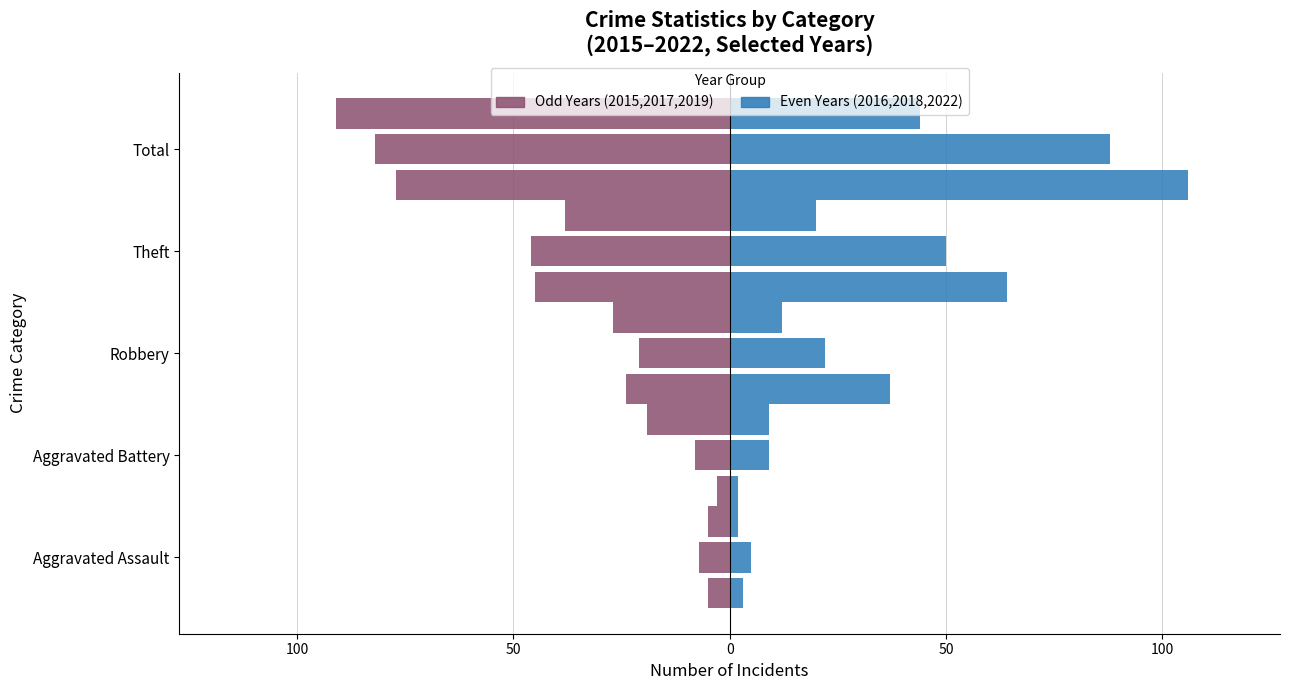

Reading left to right, transcribe all the data shown in this chart.

2015: -5	-3	-24	-45	-77
2016: 3	2	37	64	106
2017: -7	-8	-21	-46	-82
2018: 5	9	22	50	88
2019: -5	-19	-27	-38	-91
2022: 2	9	12	20	44